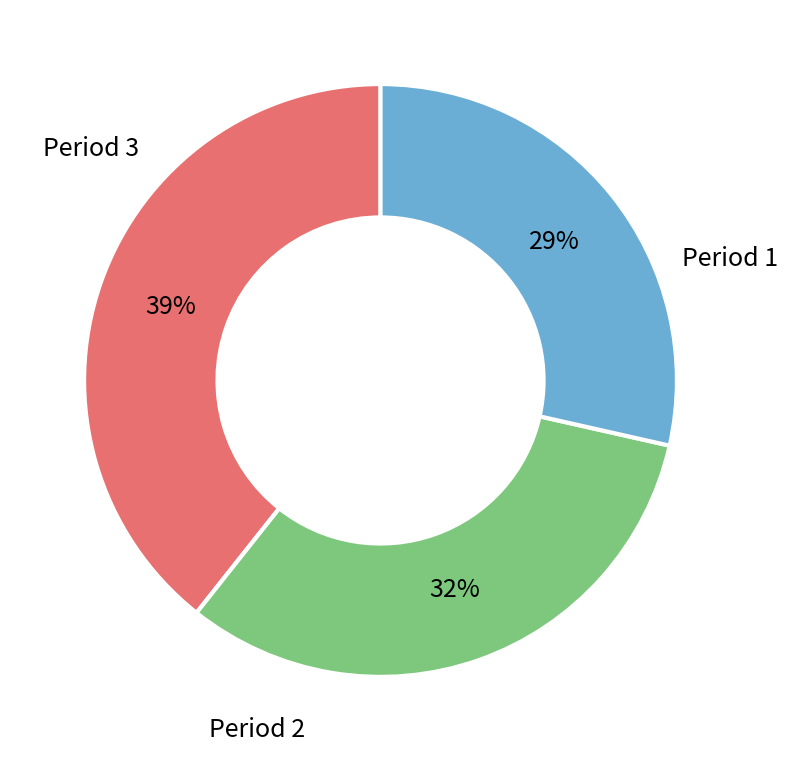

To the nearest percent, what is the average slice percentage?

33%